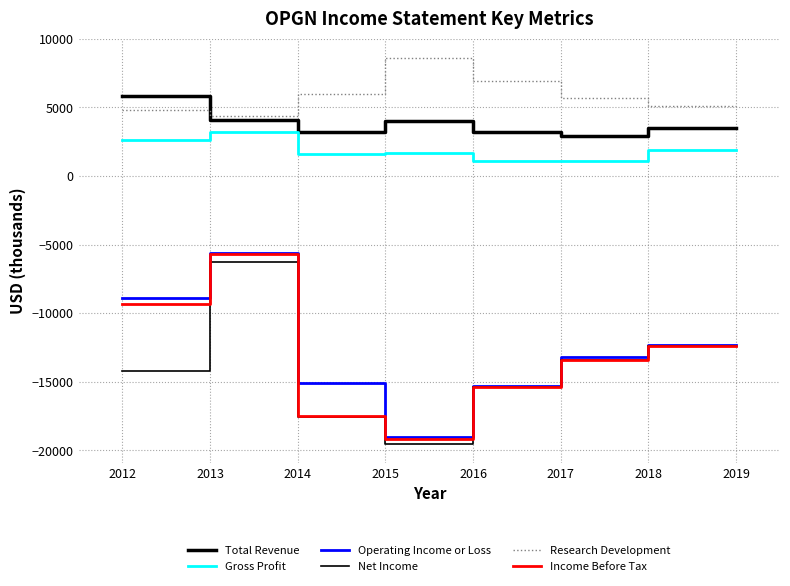

What is the sum of the Net Income values at 2018 and 2019?

-24800